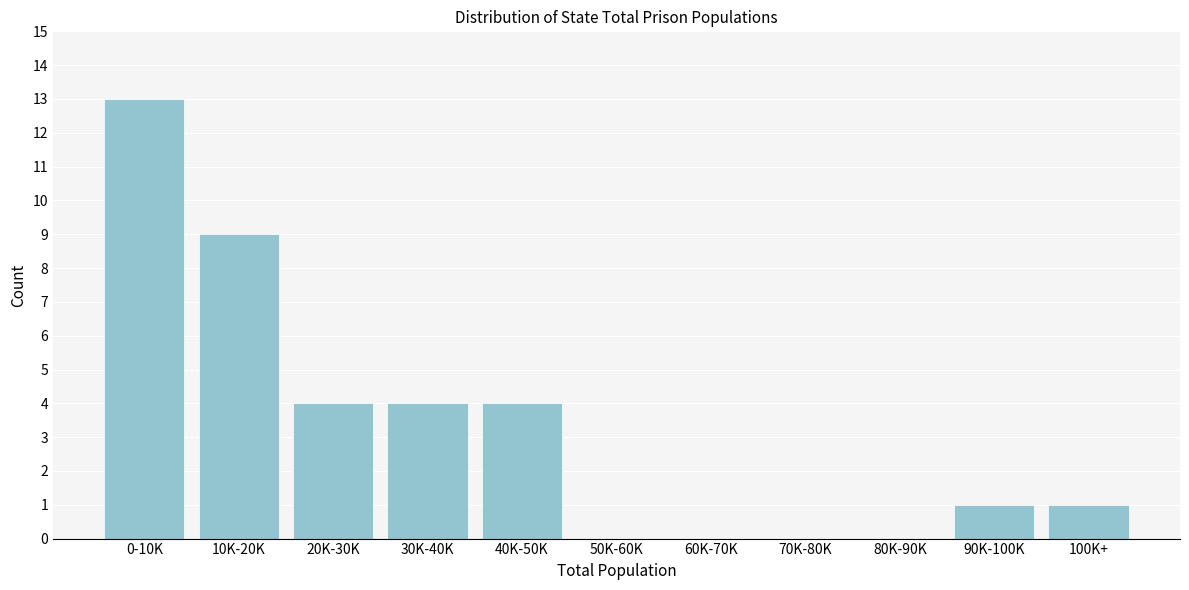

Reading left to right, transcribe all the data shown in this chart.

0-10K=13	10K-20K=9	20K-30K=4	30K-40K=4	40K-50K=4	50K-60K=0	60K-70K=0	70K-80K=0	80K-90K=0	90K-100K=1	100K+=1